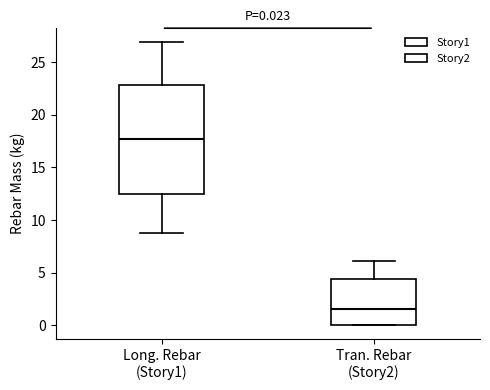

Comparing the boxes themselves (not the whiskers), which one is the tallest?

Long. Rebar (Story1)